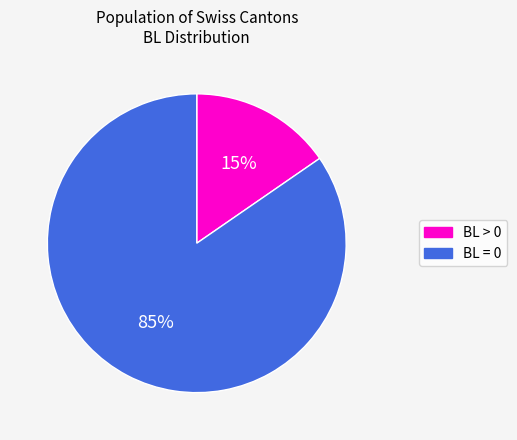

To the nearest percent, what is the average slice percentage?

50%